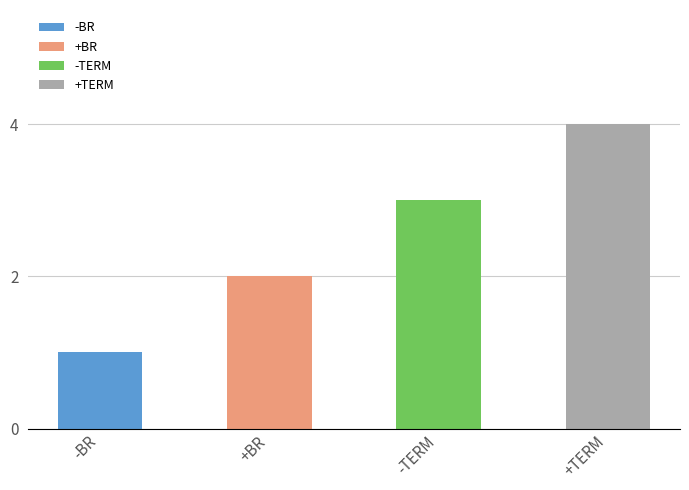

Reading left to right, what are all the values shown in this chart?

1	2	3	4